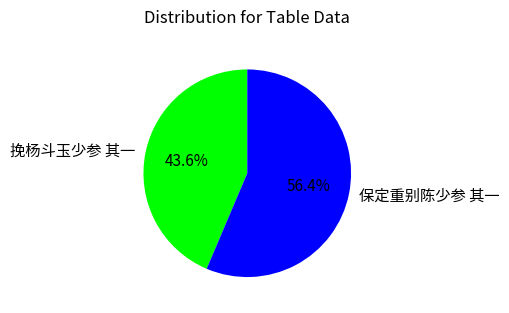

What percentage do 保定重别陈少参 其一 and 挽杨斗玉少参 其一 together represent?

100.0%